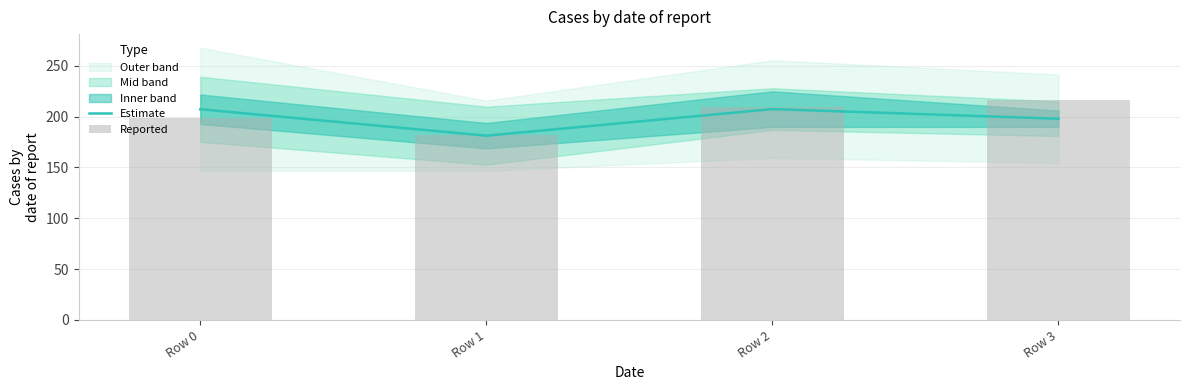

The value of Reported at Row 2 is 209.5. True or false?

True